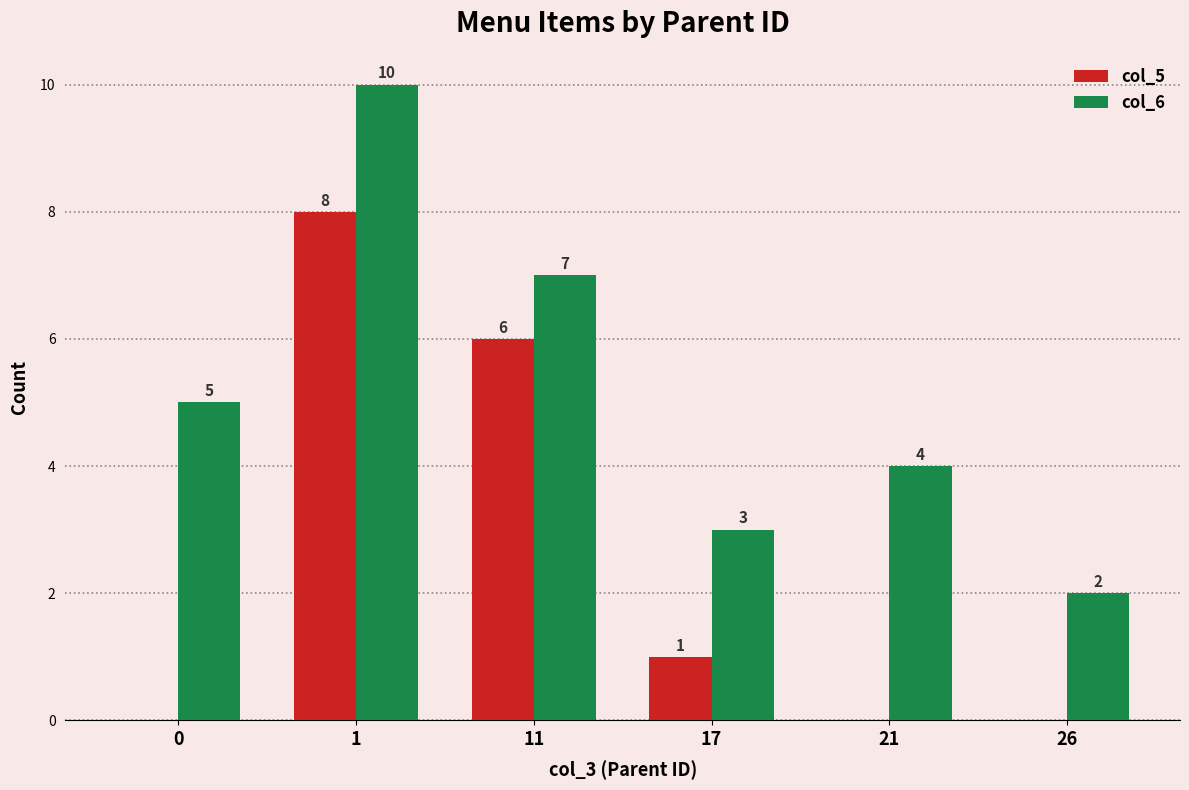

Between 0 and 26, which series saw the biggest shift?

col_6